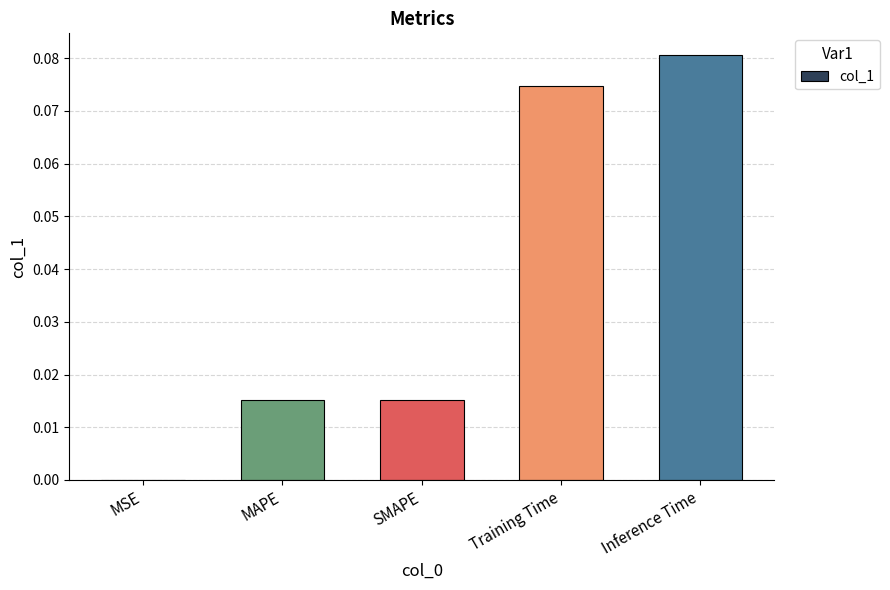

Which label corresponds to the largest value in the chart?

Inference Time